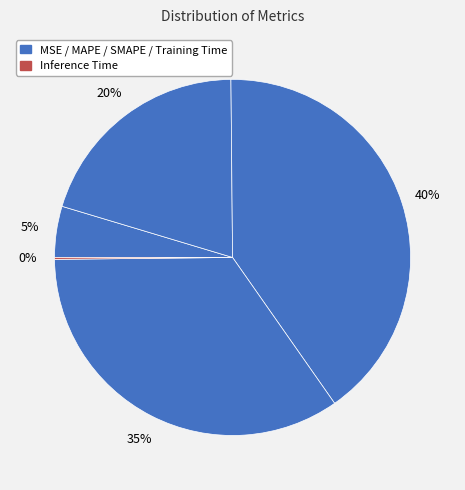

Count the number of slices in the pie.

5